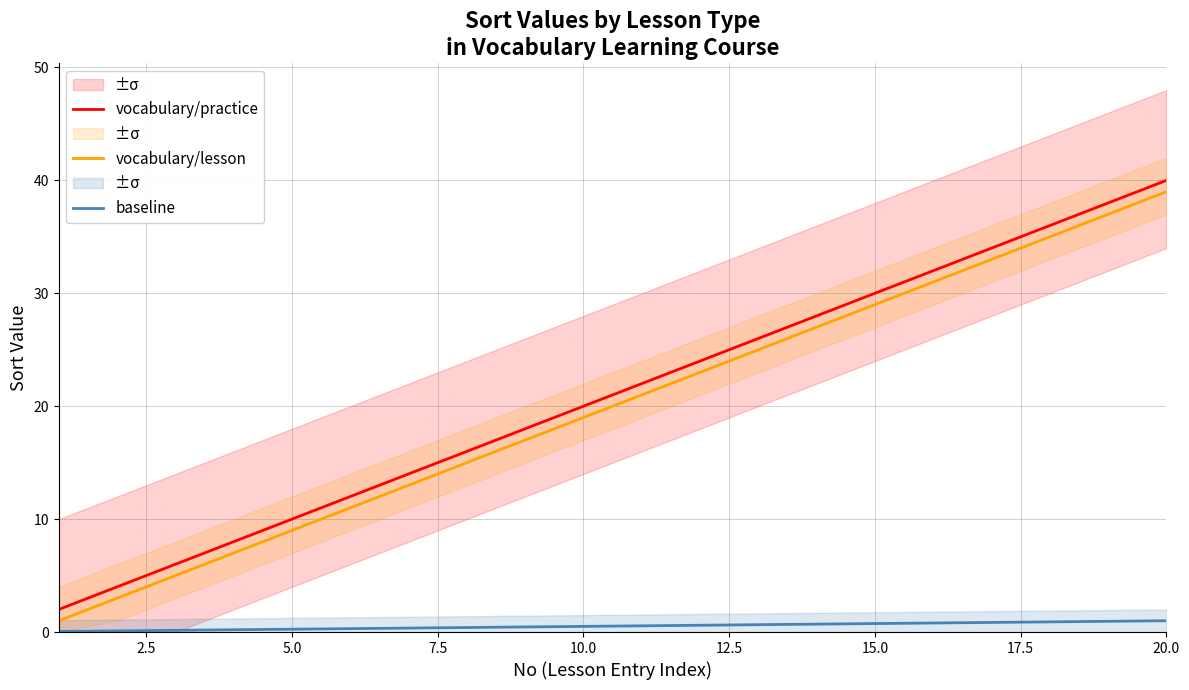

True or false: baseline and vocabulary/practice intersect in this chart.

False